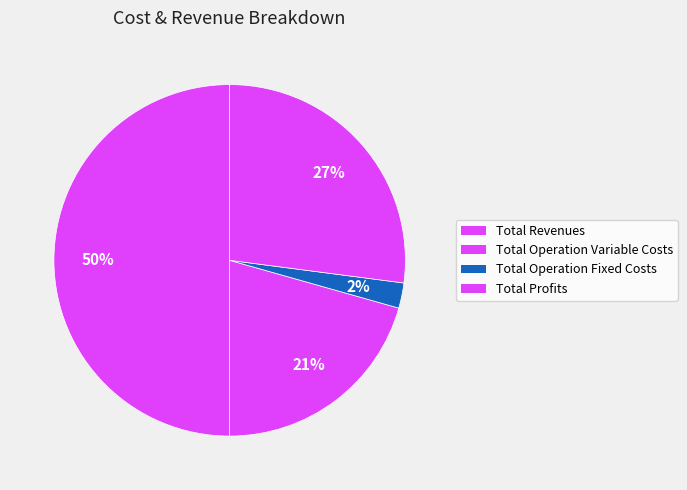

True or false: Total Operation Variable Costs accounts for 21% of the total.

True